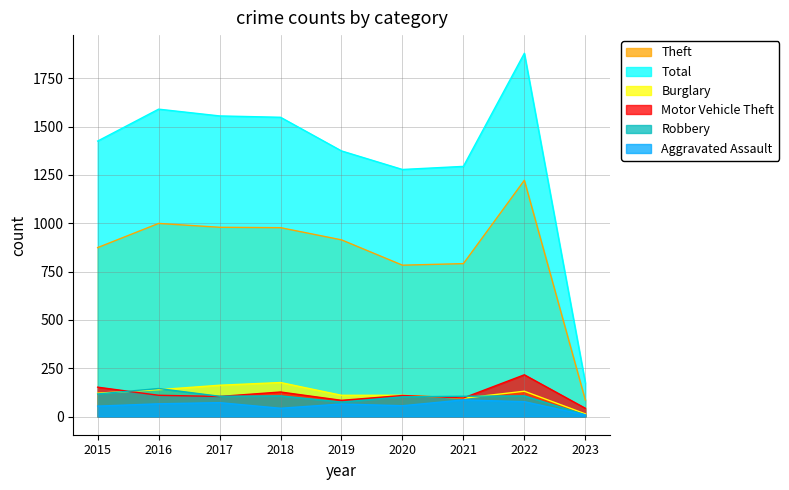

At which label is Aggravated Assault closest to 47?

2018